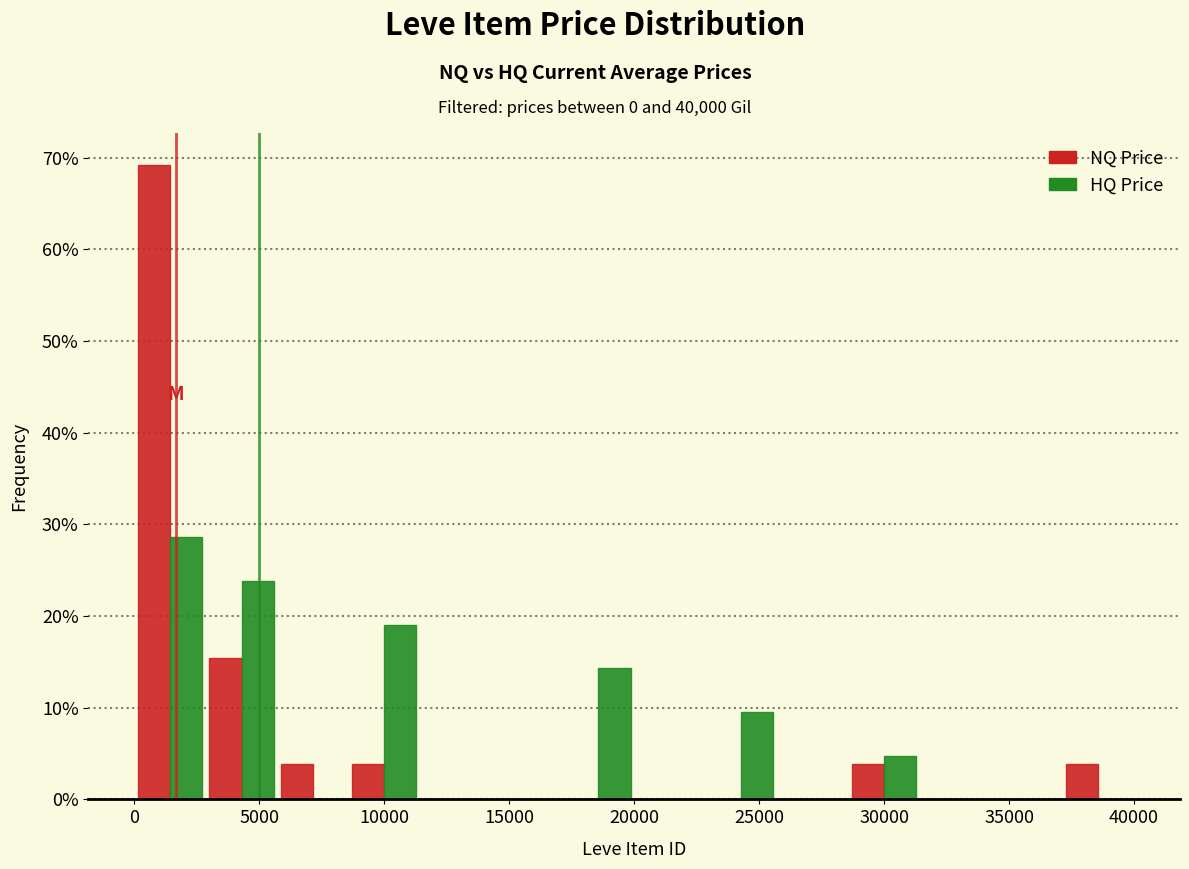

In the HQ Price series, which range on the x-axis has the tallest bar?

0 to 3000